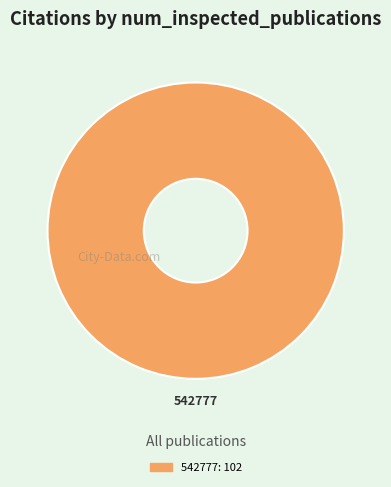

Count the number of slices in the pie.

1